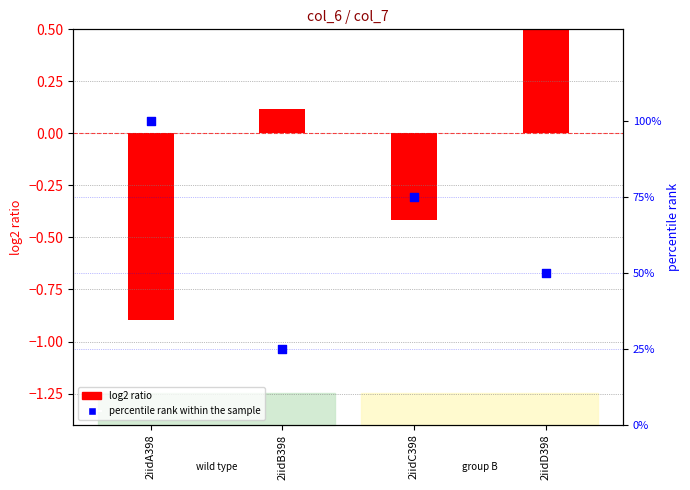

Which series has the widest spread of Y values?

percentile rank within the sample